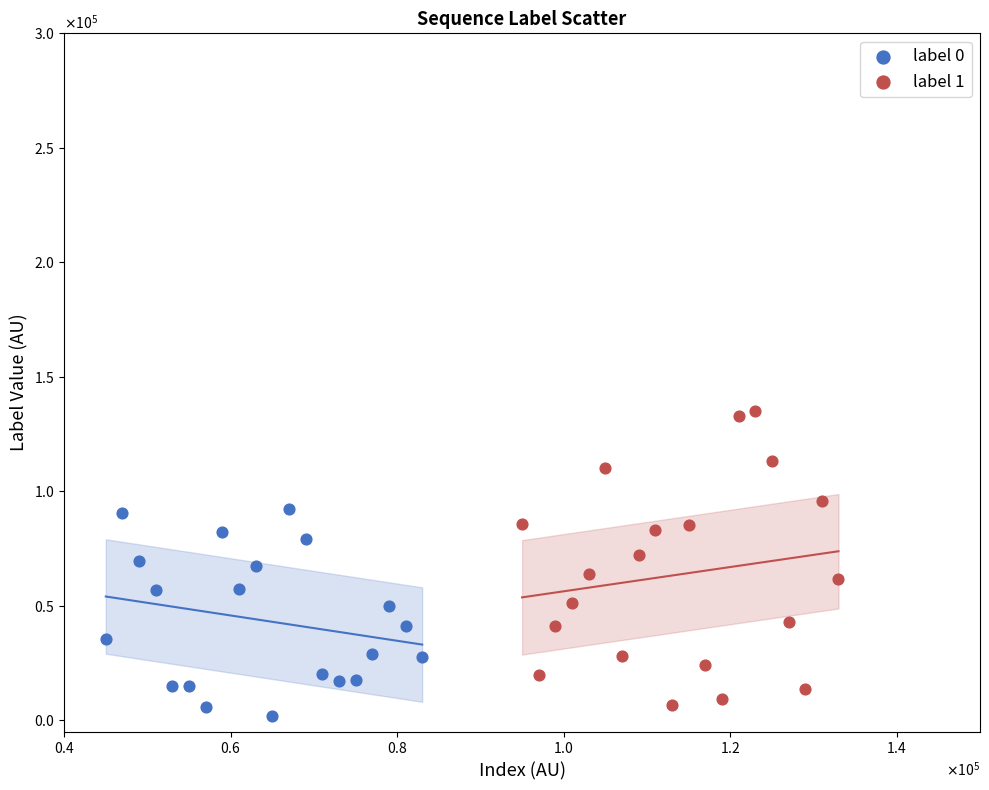

Which series has the widest spread of Y values?

label 1